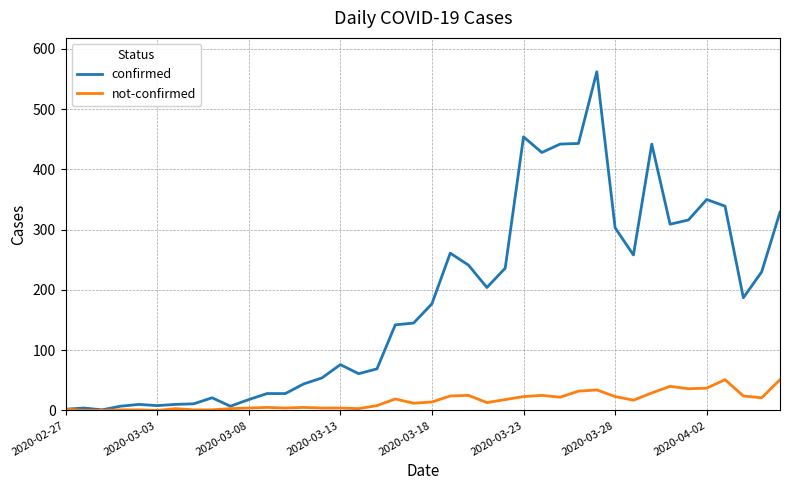

True or false: not-confirmed has more than 0 points higher than both neighbors.

True